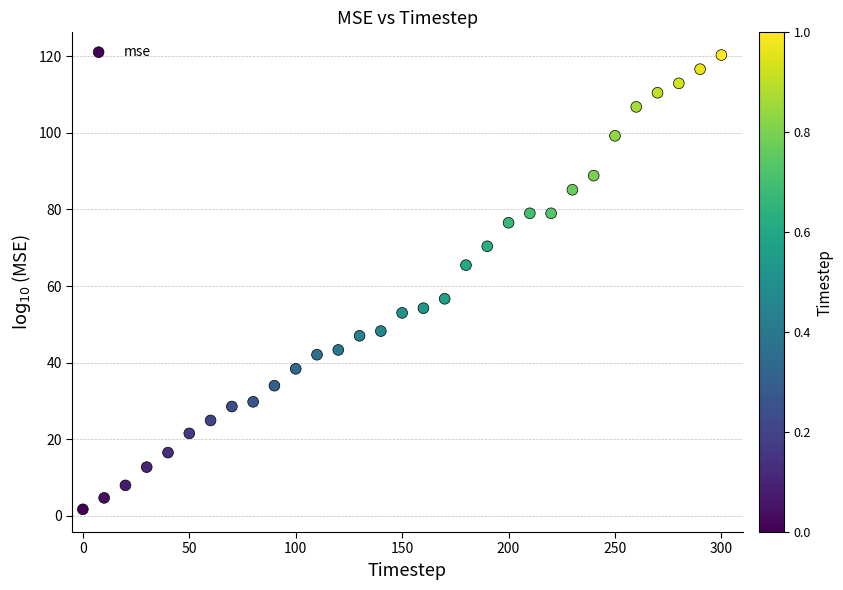

What is the range of Y values (max minus min)?

118.6